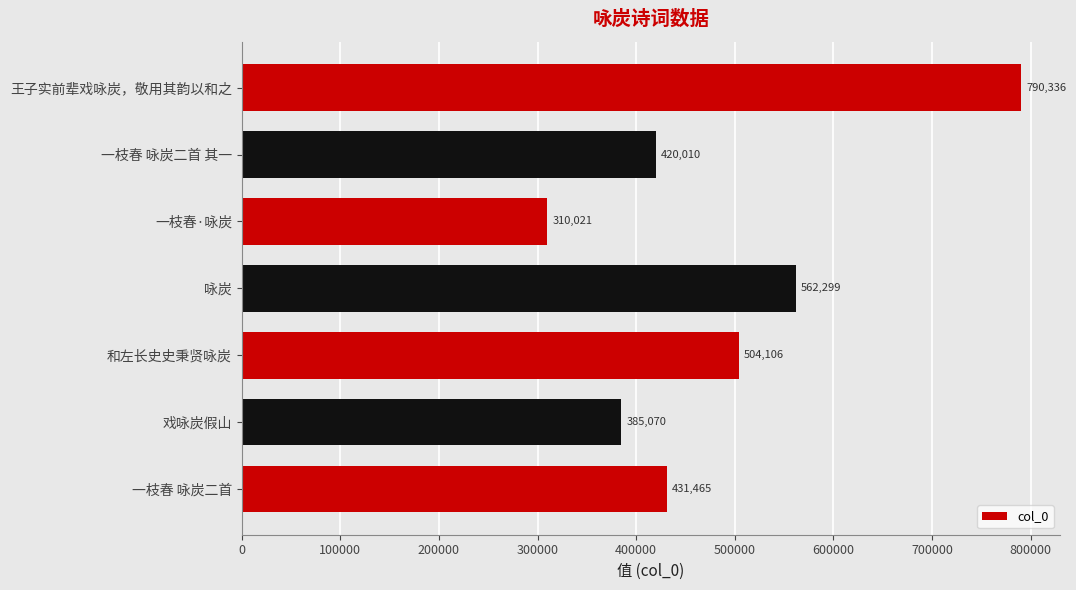

What is the difference between the maximum and second lowest values?

405266